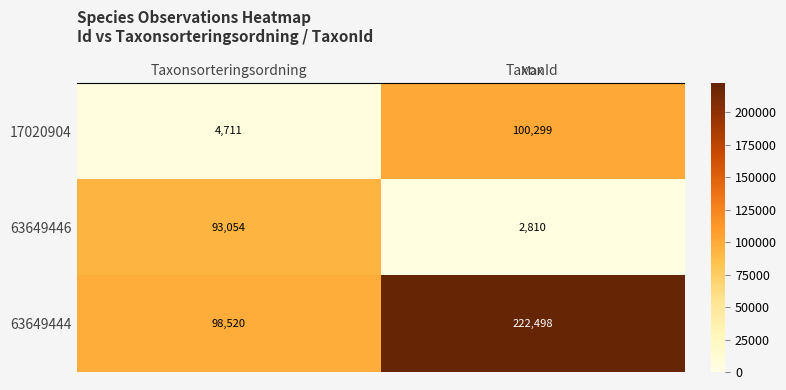

What is the sum of the 63649444 values at Taxonsorteringsordning and TaxonId?

321018